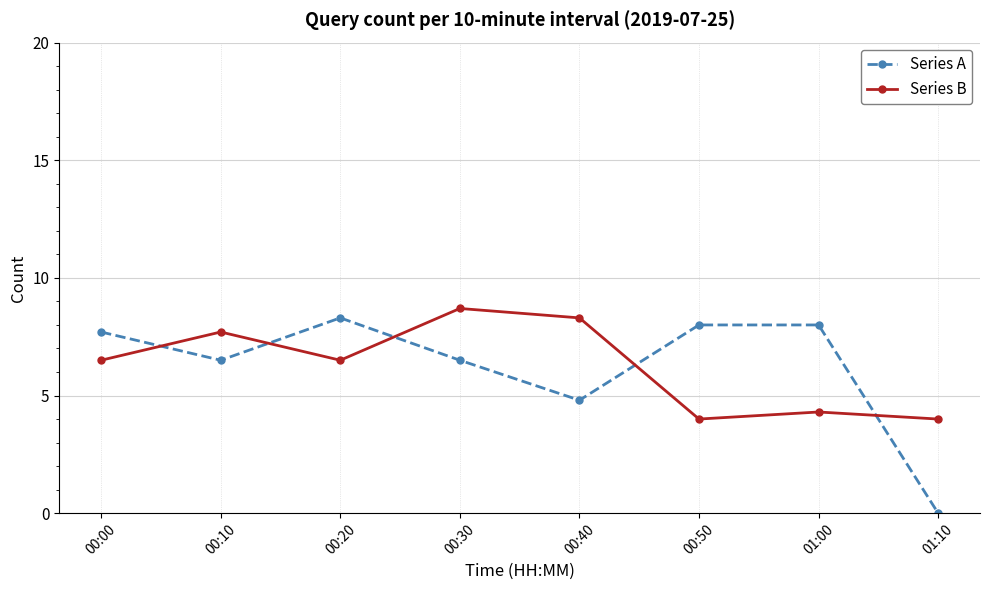

What is the spread (max minus min) of values at 00:50?

4.0